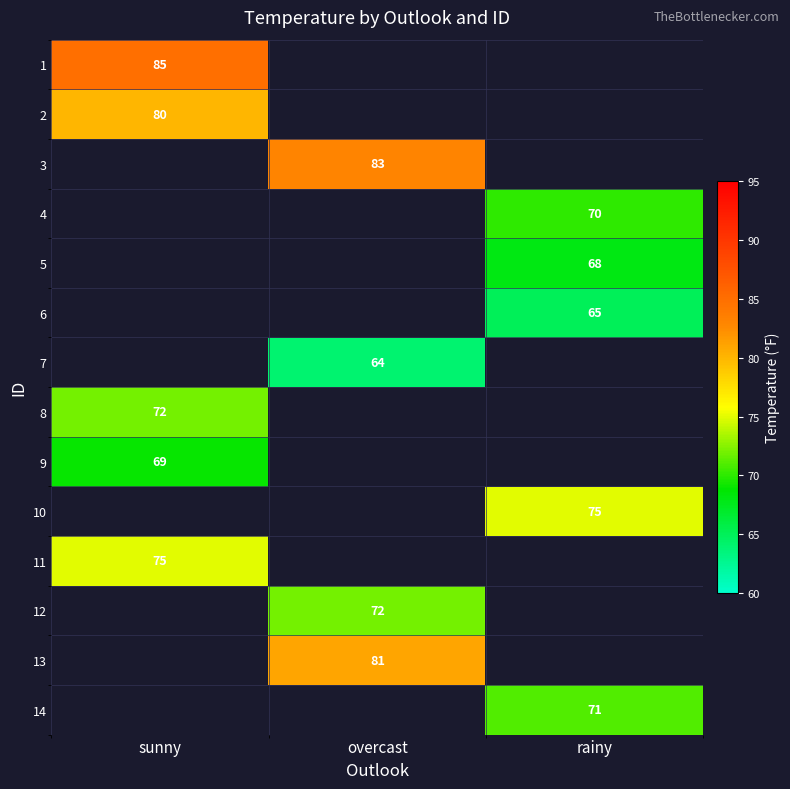

Is the value of 1 at sunny greater than the value of 3 at overcast?

Yes